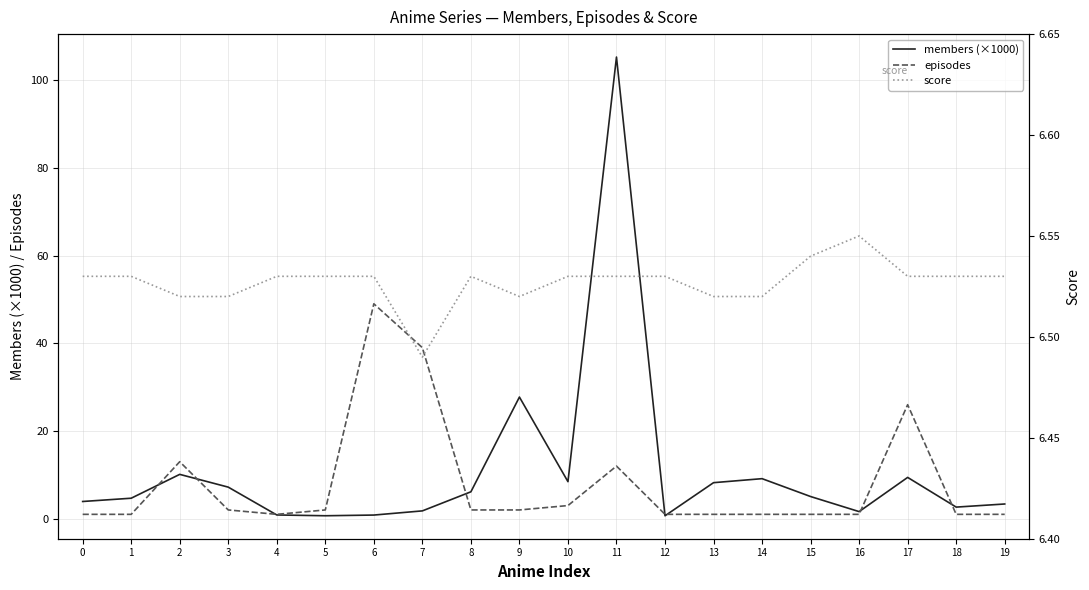

How many interior local peaks does the members (×1000) series have?

5